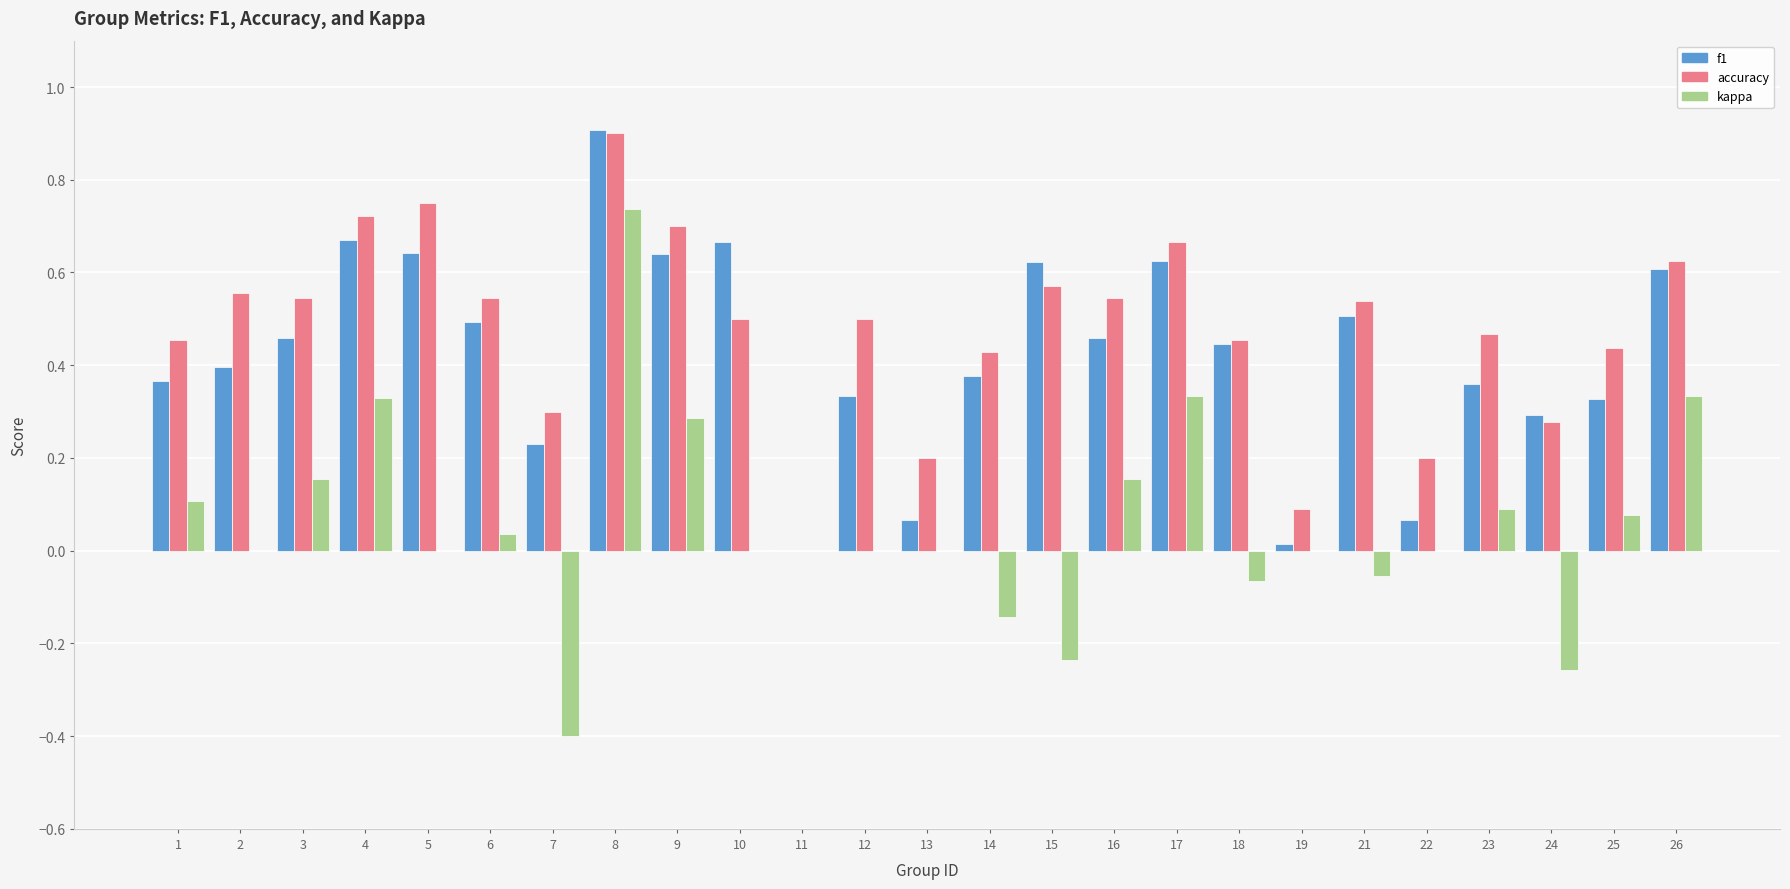

Does the chart contain stacked bars?

No